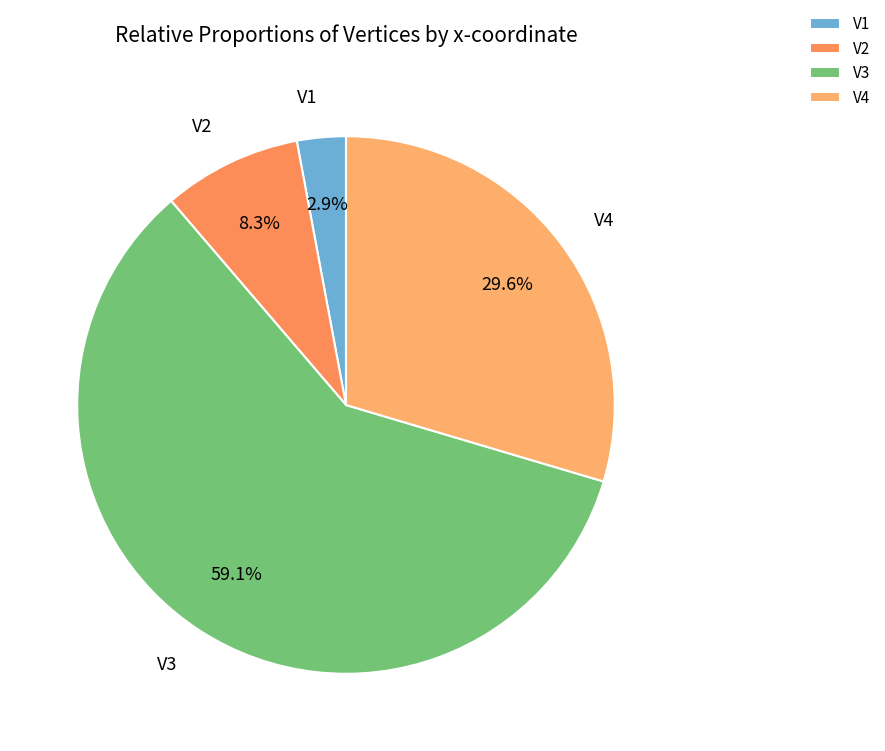

Is V3 the majority of the pie?

Yes